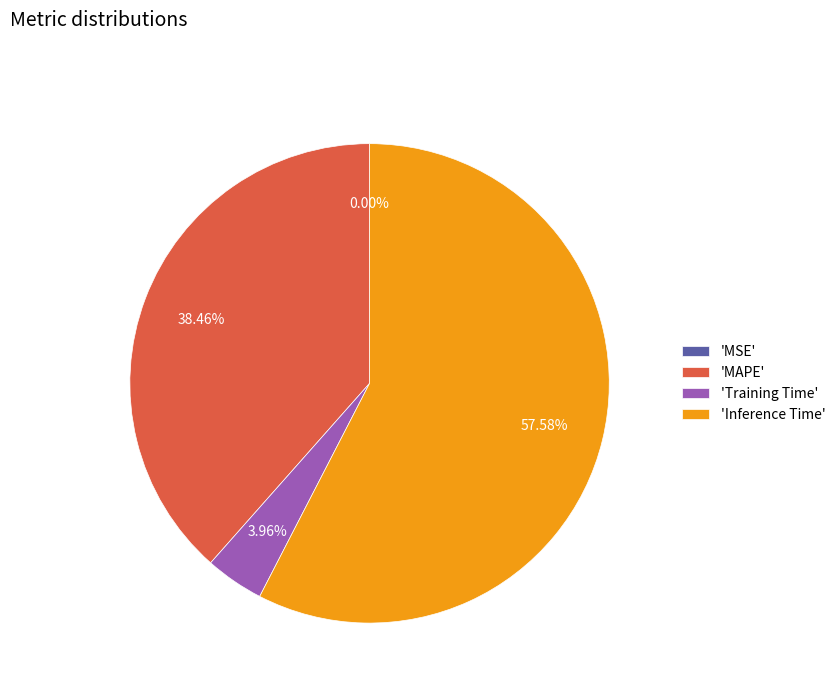

What is the largest slice in the pie chart?

'Inference Time'